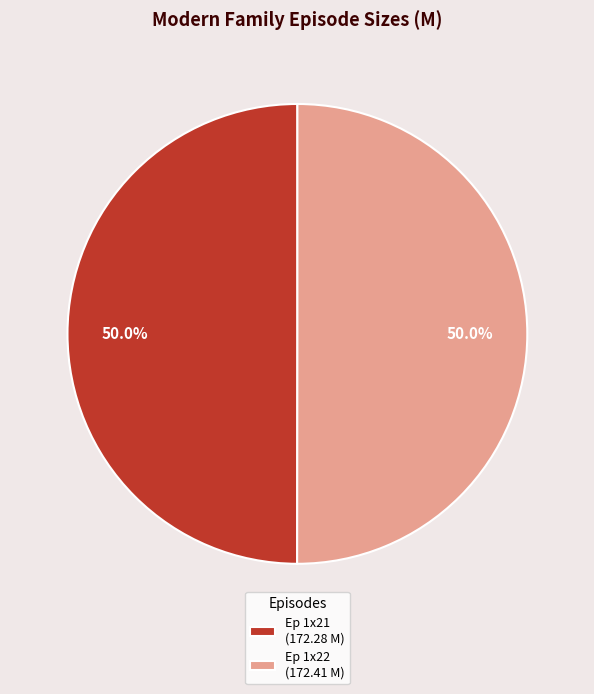

Approximately how many times larger is the value at Ep 1x21 (172.28 M) compared to Ep 1x22 (172.41 M)?

1.0